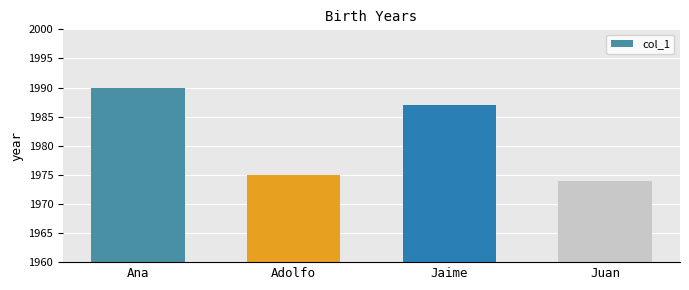

Is it true that the value at Ana is 997?

False